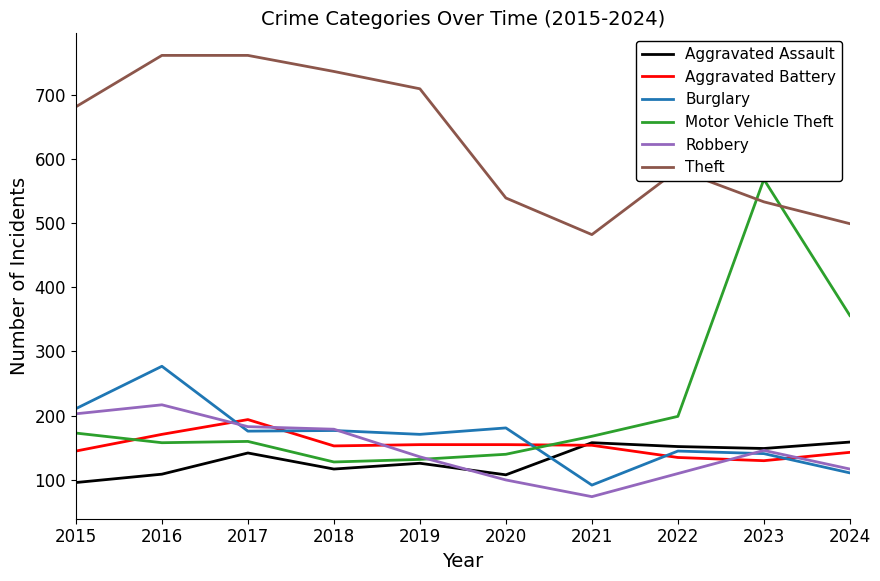

Which series ends up on top after the final intersection of Robbery and Burglary?

Robbery